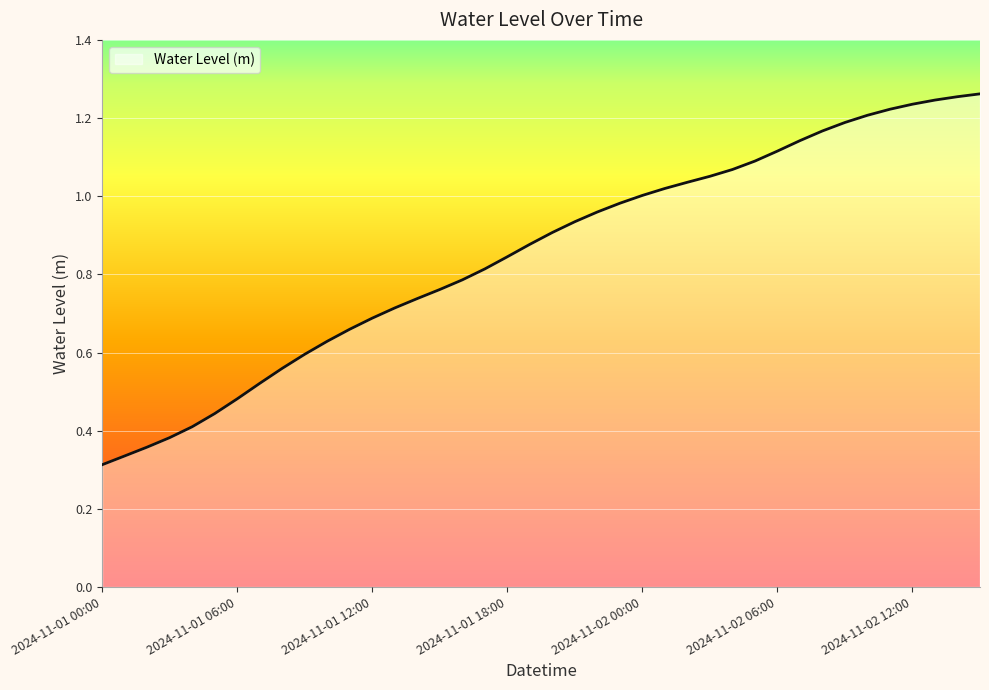

Reading left to right, what are all the values shown in this chart?

0.3	0.3	0.4	0.4	0.4	0.4	0.5	0.5	0.6	0.6	0.6	0.7	0.7	0.7	0.7	0.8	0.8	0.8	0.8	0.9	0.9	0.9	1.0	1.0	1.0	1.0	1.0	1.1	1.1	1.1	1.1	1.1	1.2	1.2	1.2	1.2	1.2	1.2	1.3	1.3